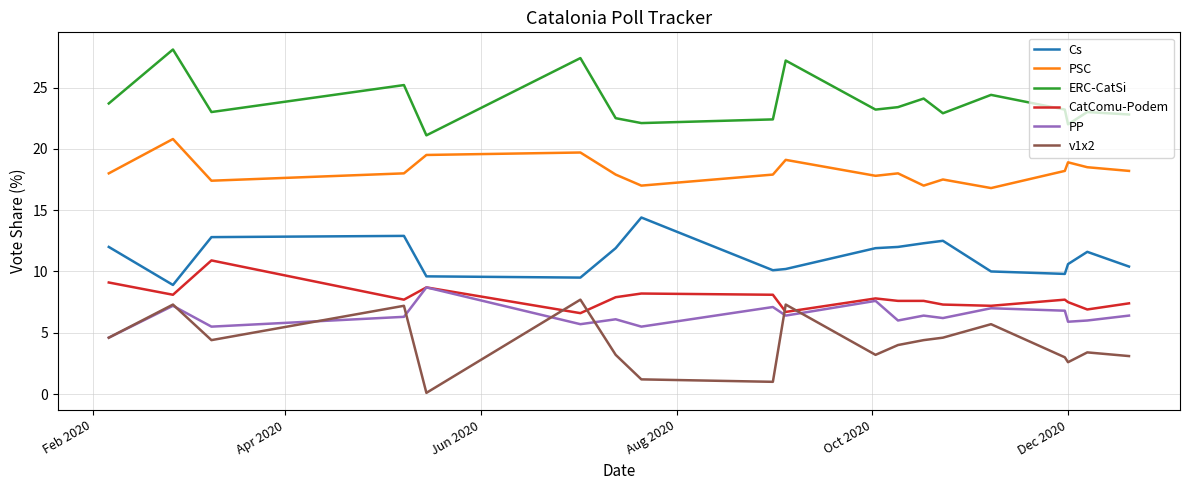

What is the highest value of the PP series?

8.7